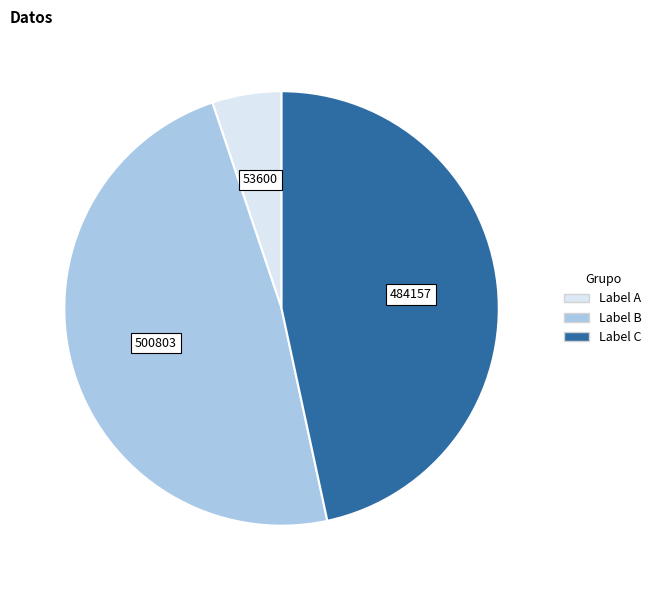

Is there any slice that represents more than half of the pie?

No